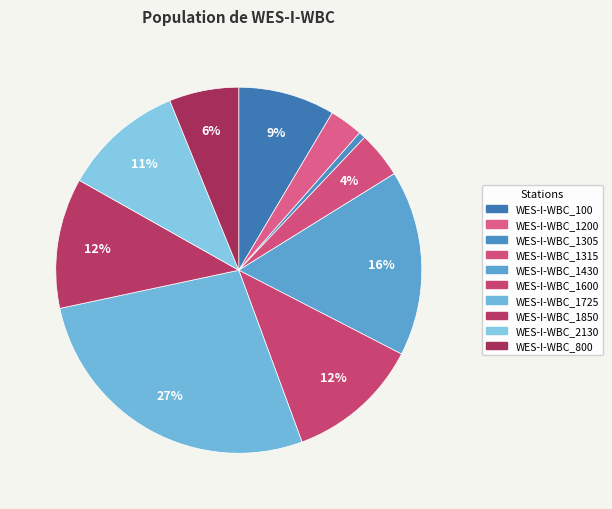

Is it true that WES-I-WBC_100 is 1% of the pie?

False